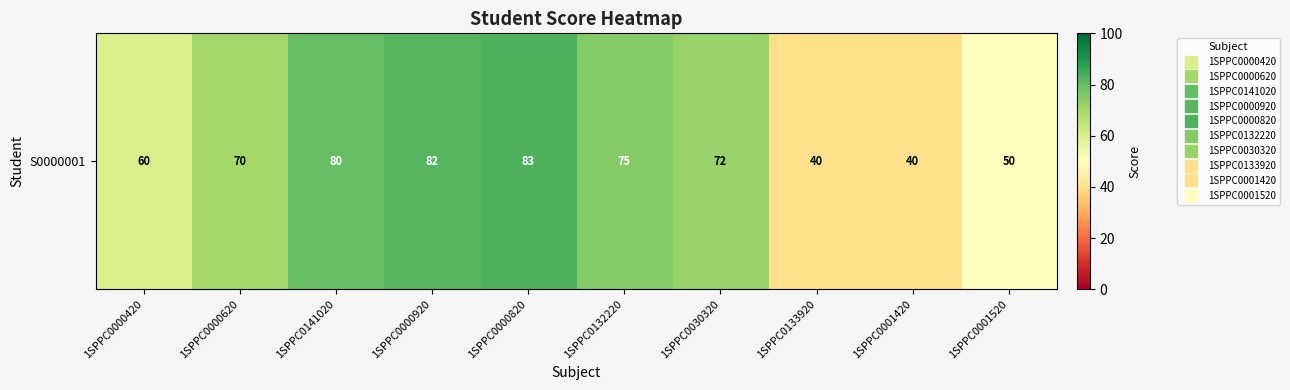

What is the approximate value at 1SPPC0141020?

80